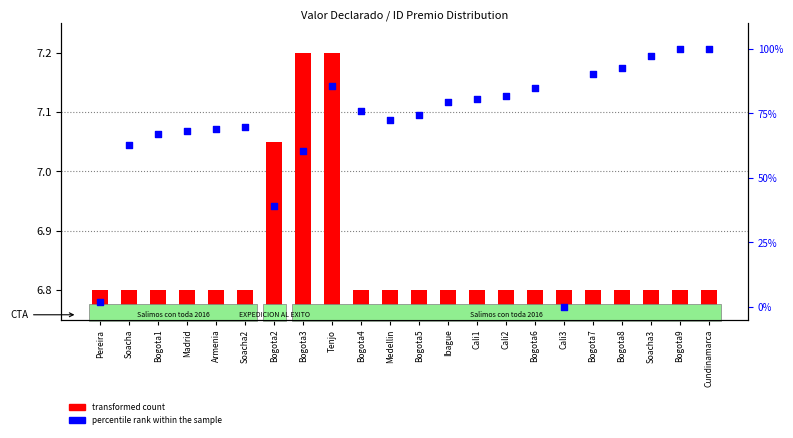

Is the value of transformed count at Cali1 greater than the value of percentile rank within the sample at Cali1?

No